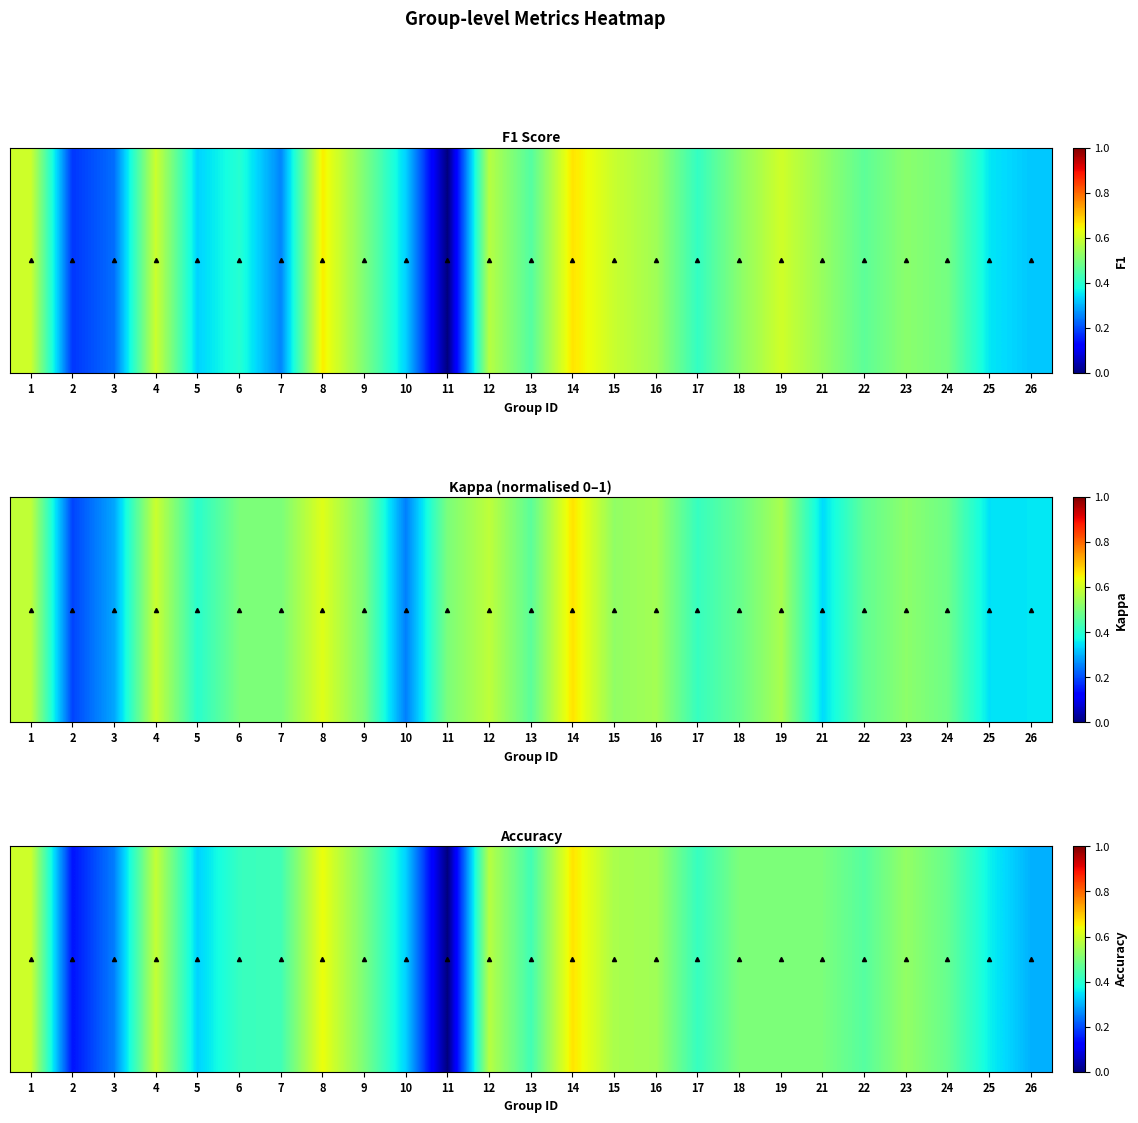

Is it true that the value at 7 is 0.1?

False